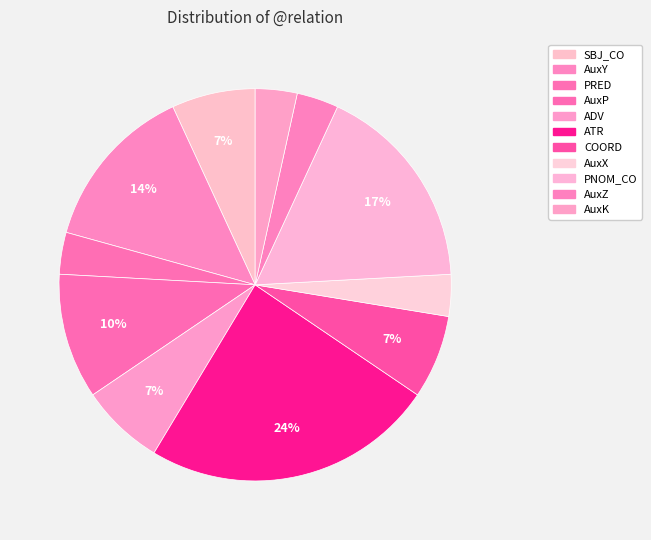

Count the number of slices in the pie.

11